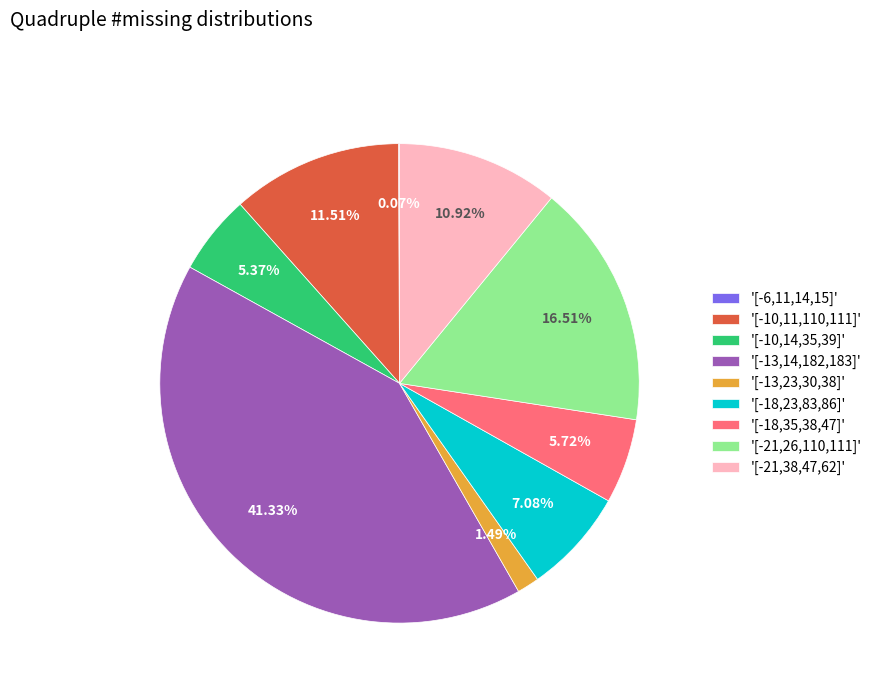

Between '[-10,14,35,39]' and '[-21,26,110,111]', which is larger?

'[-21,26,110,111]'